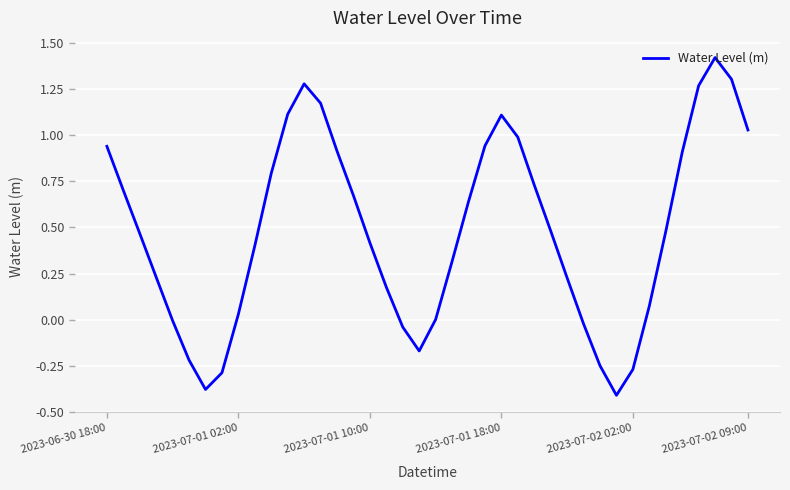

What is the difference between the maximum and minimum values?

1.8